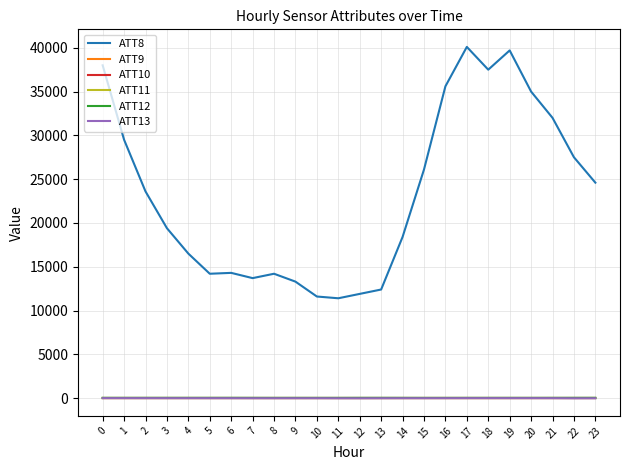

What value does the ATT9 series have at 2?

-10.0